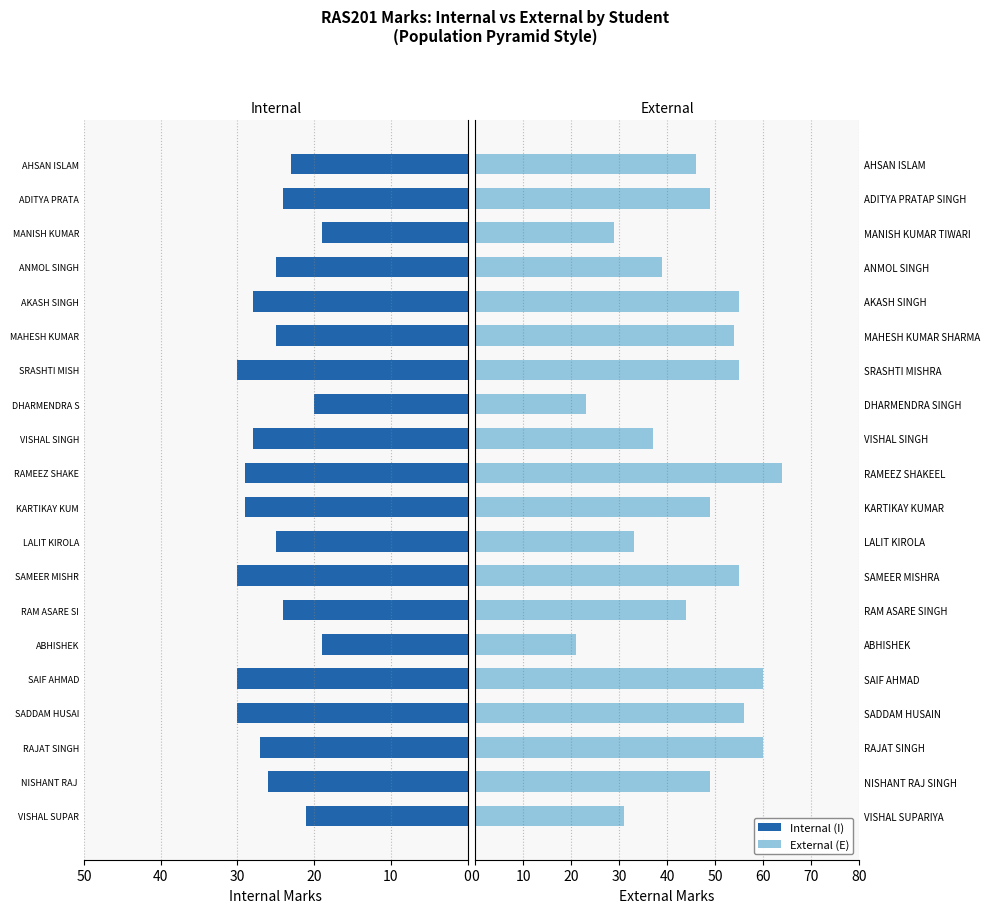

How many data points does each series have?

20